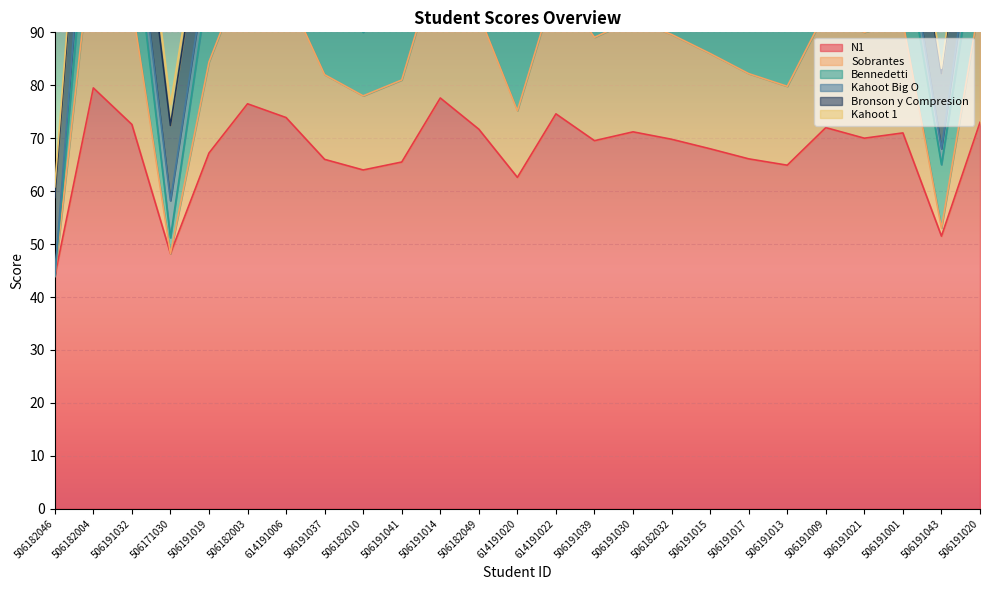

True or false: N1 and Sobrantes intersect in this chart.

False